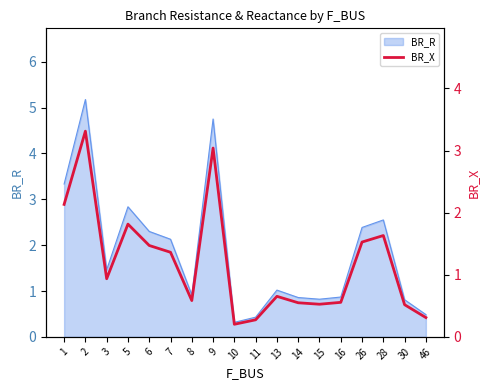

Does the chart display data point markers on the line(s)?

No